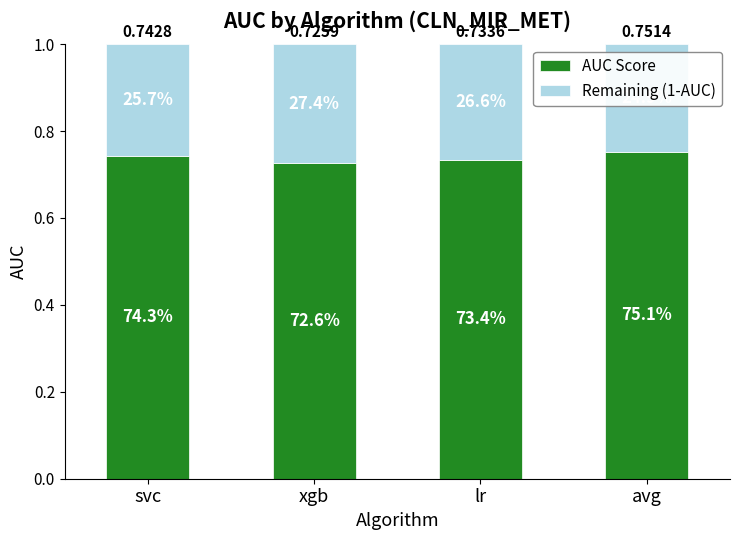

Which series changed the most between xgb and avg?

Remaining (1-AUC)